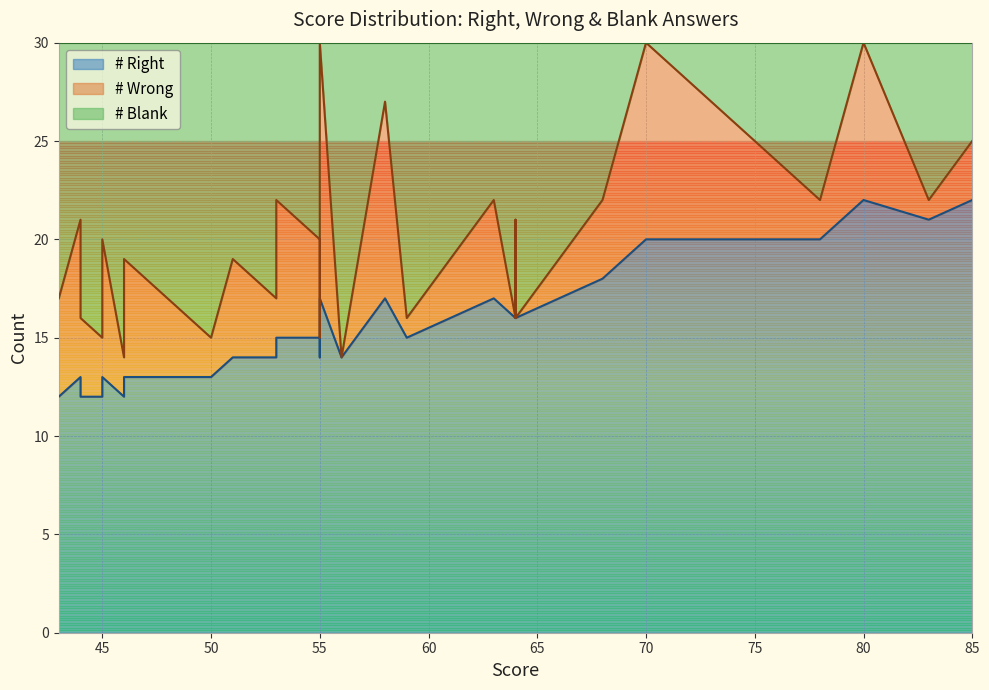

What is the difference between the second highest and second lowest values in the # Blank series?

16